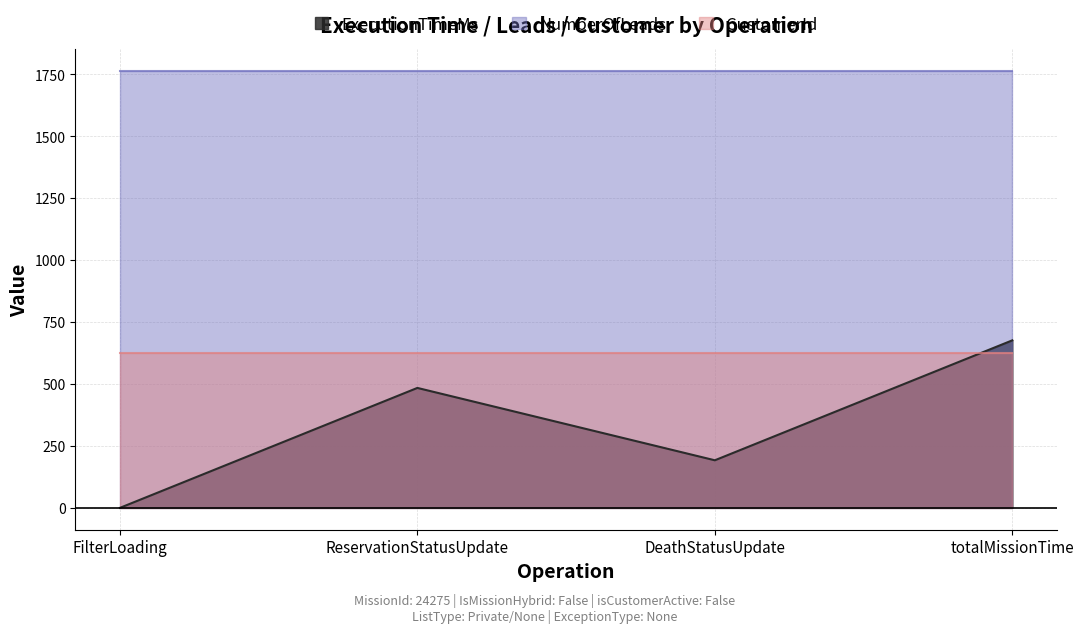

What is the sum of the ExecutionTimeMs values at FilterLoading and totalMissionTime?

676